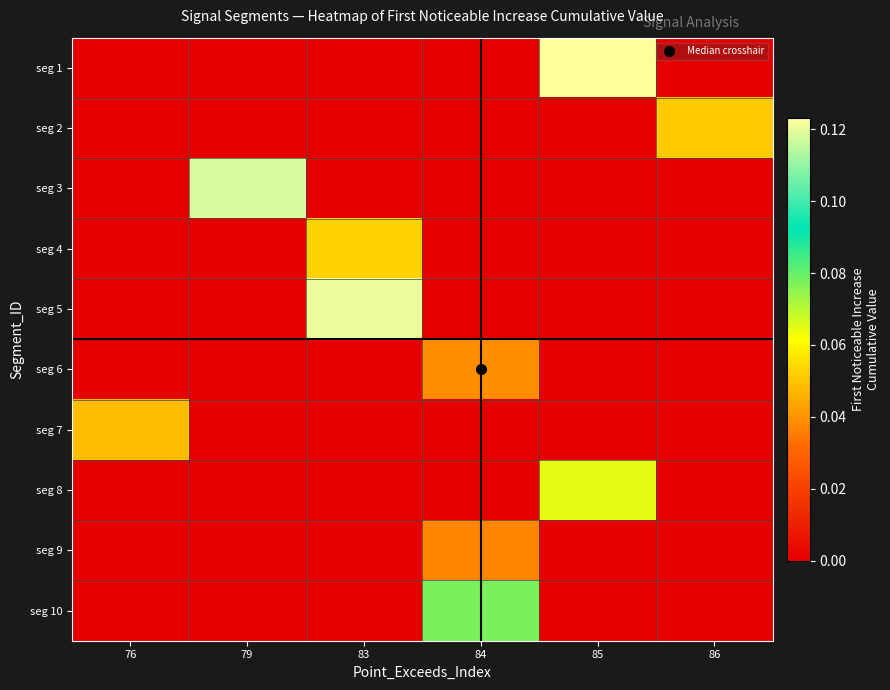

Reading right to left, list all the values displayed in this chart.

row_0: 0.0	0.1	0.0	0.0	0.0	0.0
row_1: 0.1	0.0	0.0	0.0	0.0	0.0
row_2: 0.0	0.0	0.0	0.0	0.1	0.0
row_3: 0.0	0.0	0.0	0.1	0.0	0.0
row_4: 0.0	0.0	0.0	0.1	0.0	0.0
row_5: 0.0	0.0	0.0	0.0	0.0	0.0
row_6: 0.0	0.0	0.0	0.0	0.0	0.0
row_7: 0.0	0.1	0.0	0.0	0.0	0.0
row_8: 0.0	0.0	0.0	0.0	0.0	0.0
row_9: 0.0	0.0	0.1	0.0	0.0	0.0